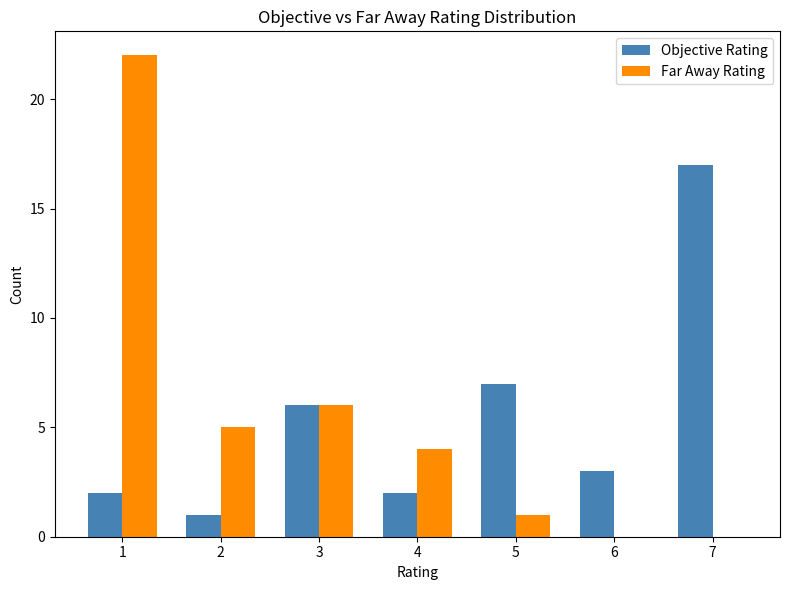

Is the value of Objective Rating at 5 greater than the value of Far Away Rating at 6?

Yes